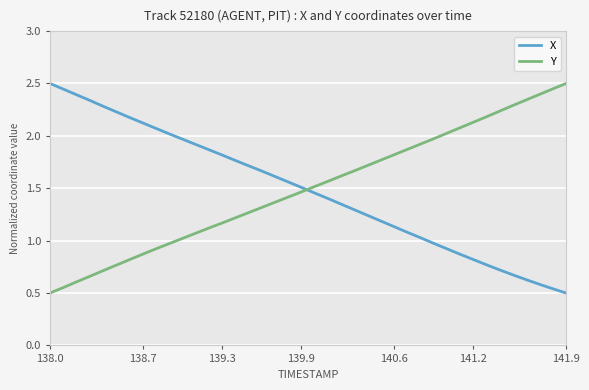

Which series ends up on top after the final intersection of X and Y?

Y